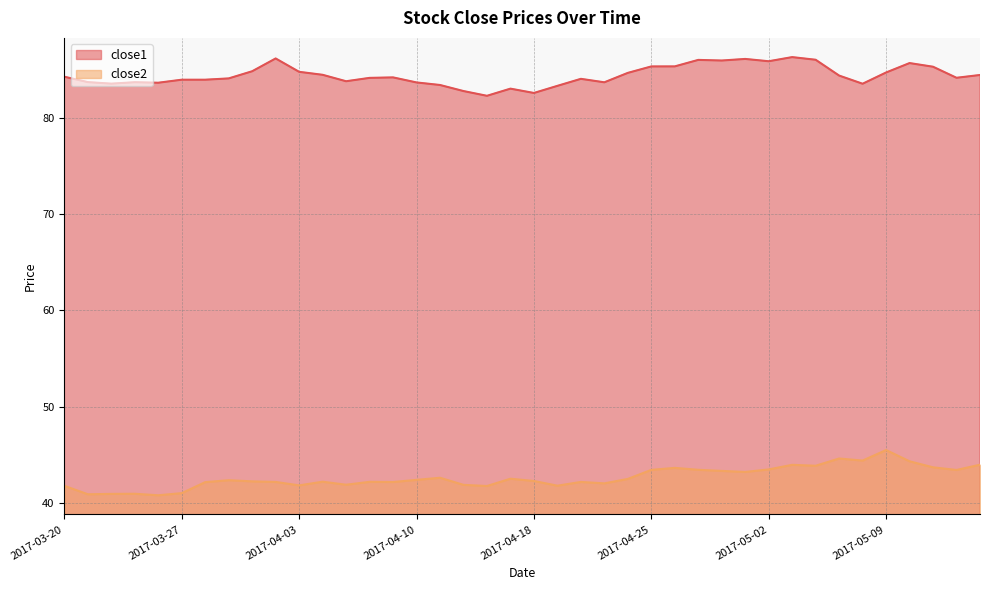

Between 2017-04-03 and 2017-04-19, which series saw the biggest shift?

close1